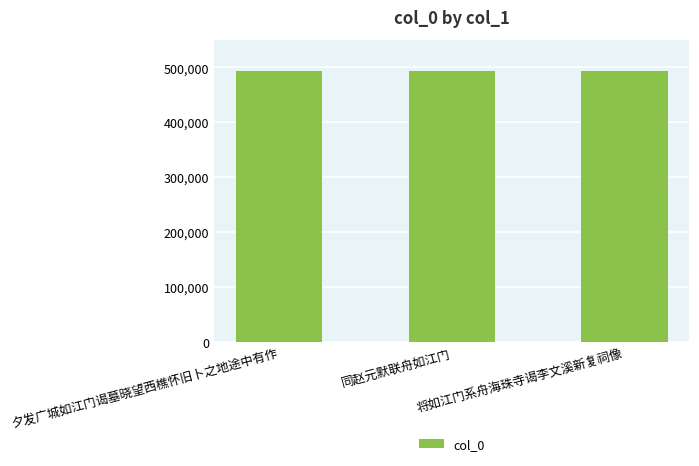

What is the greatest value displayed?

494153